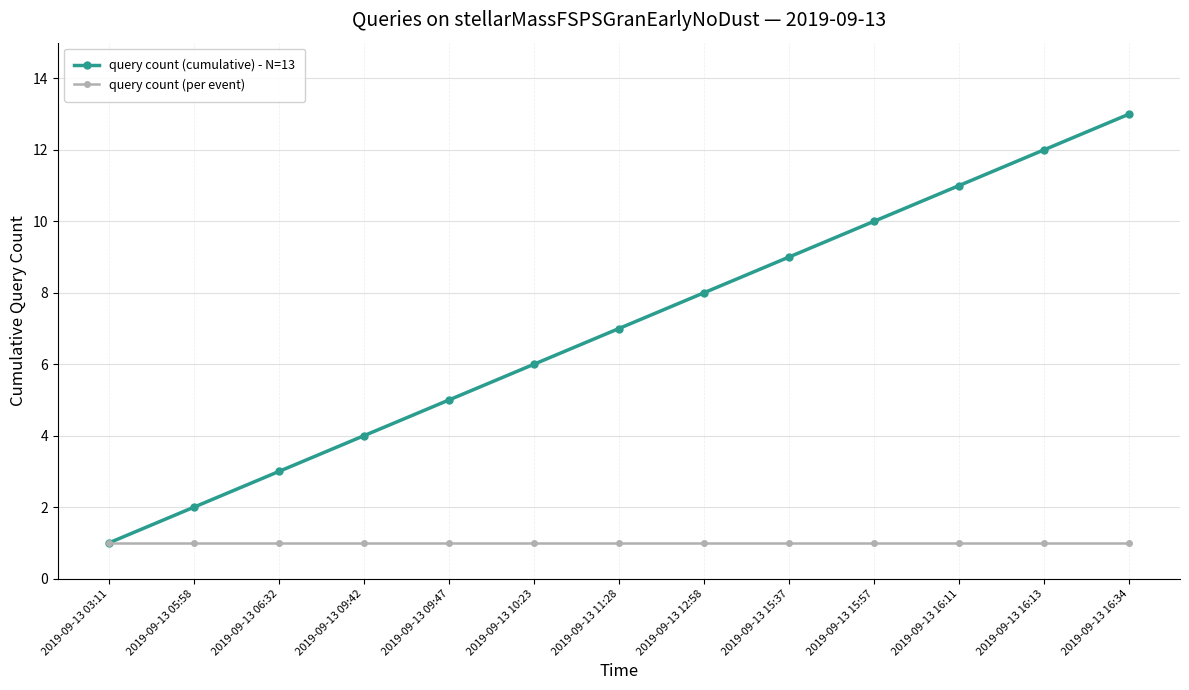

Which series has the largest total across all categories?

query count (cumulative) - N=13